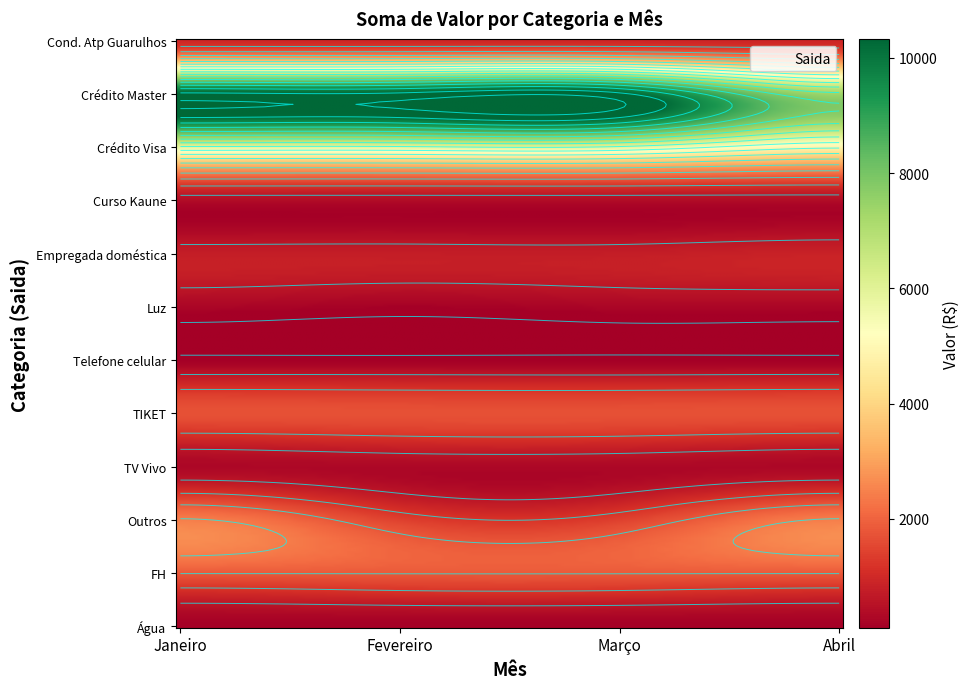

Read the Empregada doméstica value at Março.

750.0